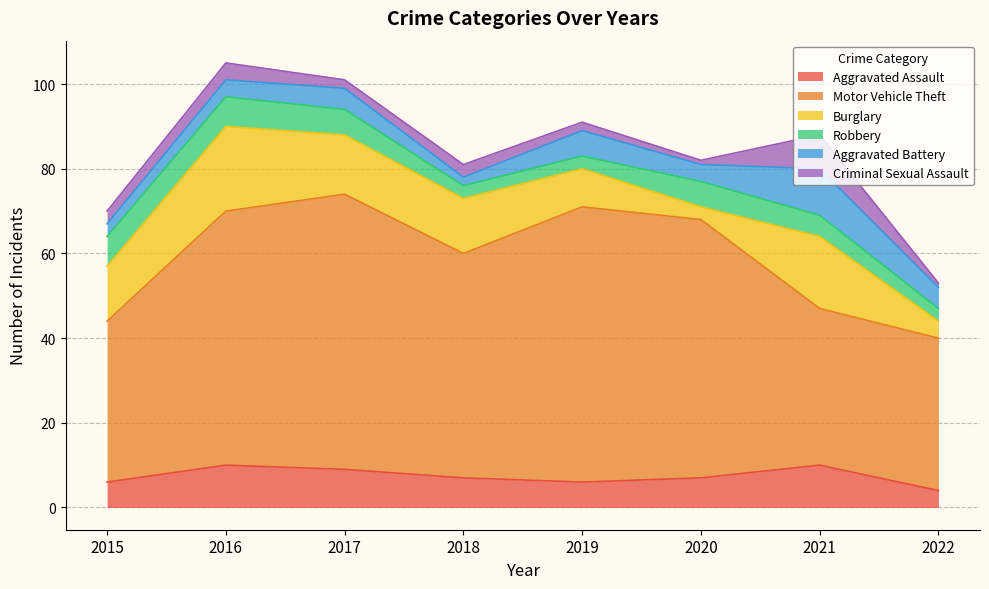

Count the number of categories in the chart.

8